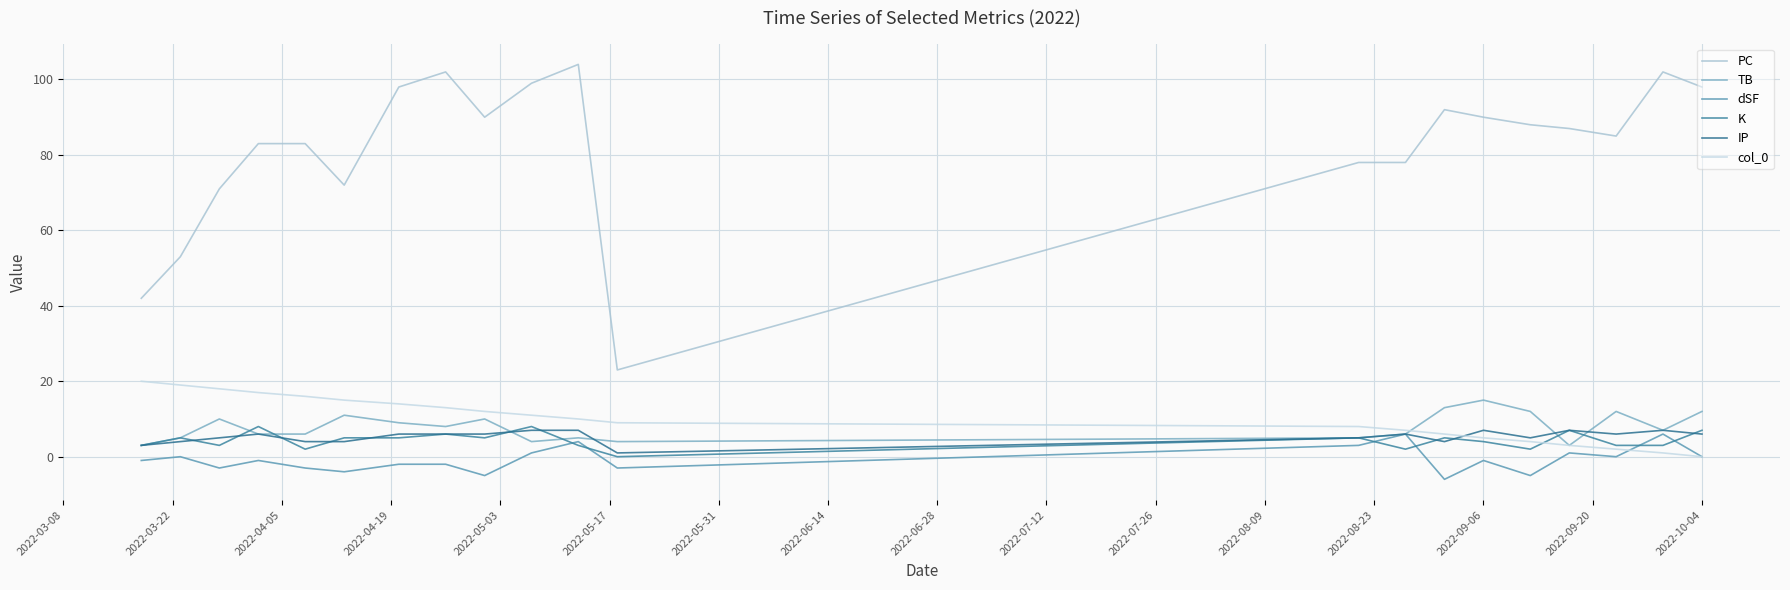

What is the difference between the maximum and second lowest values in the PC series?

62